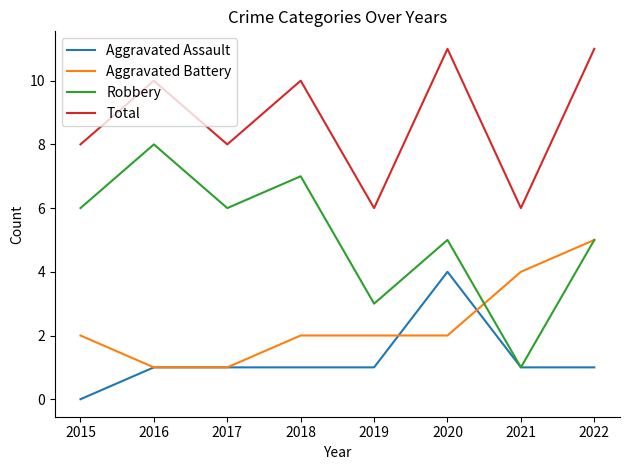

The Aggravated Assault series shows 0 at 2015. True or false?

True